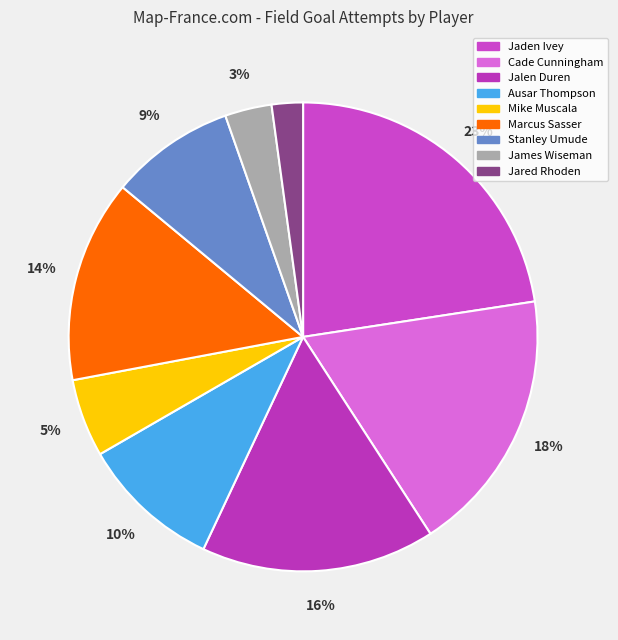

What is the ratio of the value at Ausar Thompson to the value at Jalen Duren?

0.6